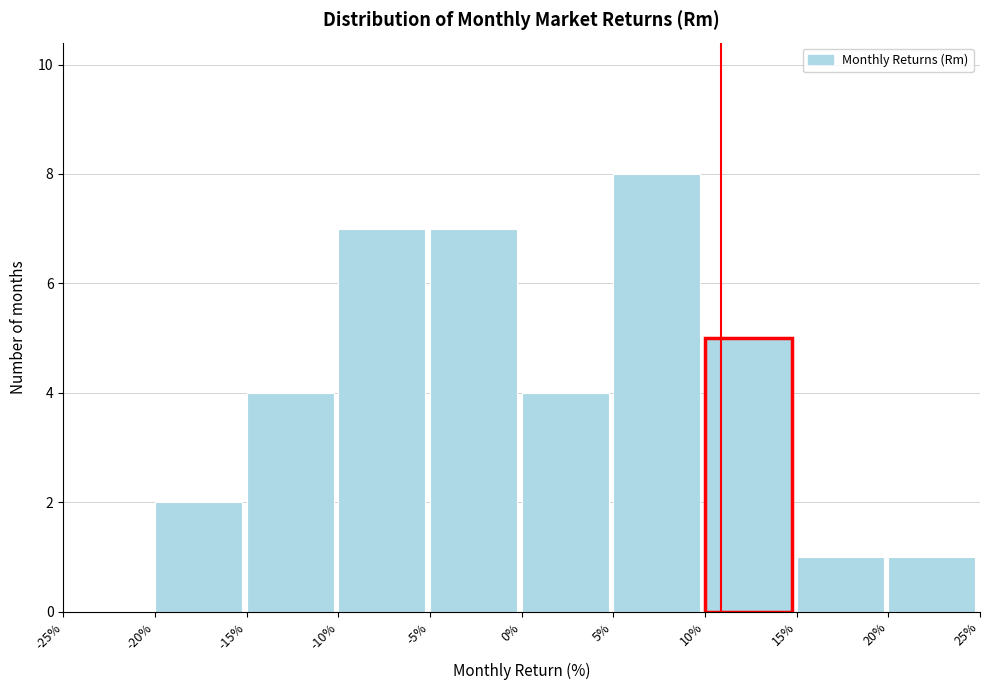

Reading left to right, list every bar in this chart as the range it spans on the x-axis followed by its height. The values are not printed on the chart, so give them approximately, as read against the axis.

-25% to -20%: 0
-20% to -15%: 2
-15% to -10%: 4
-10% to -5%: 7
-5% to 0%: 7
0% to 5%: 4
5% to 10%: 8
10% to 15%: 5
15% to 20%: 1
20% to 25%: 1